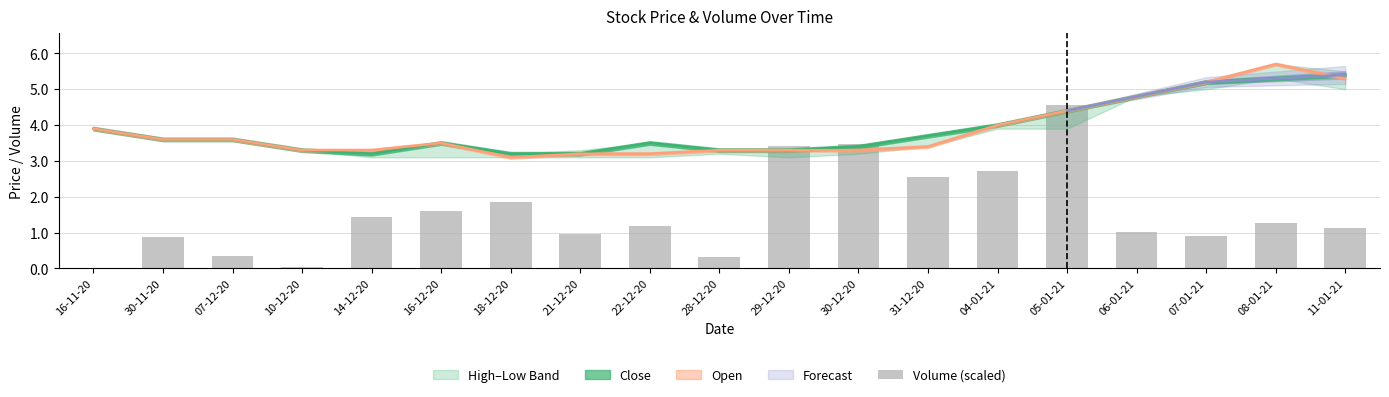

Reading right to left, extract all data points from this chart.

1.1	1.3	0.9	1.0	4.6	2.7	2.5	3.5	3.4	0.3	1.2	1.0	1.9	1.6	1.4	0.0	0.4	0.9	0.0